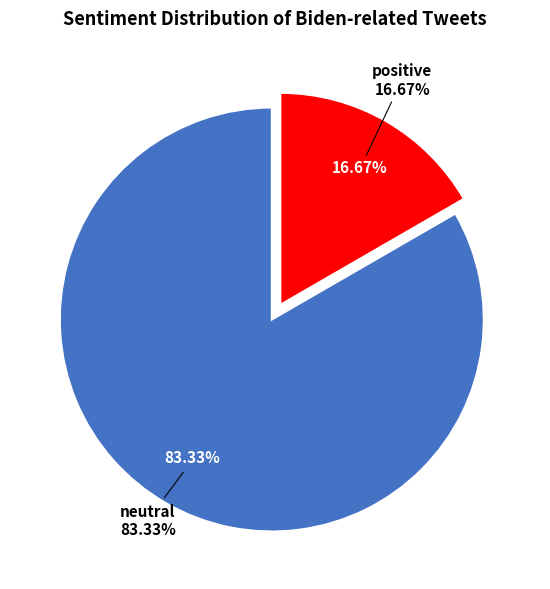

How many slices are in this pie chart?

2